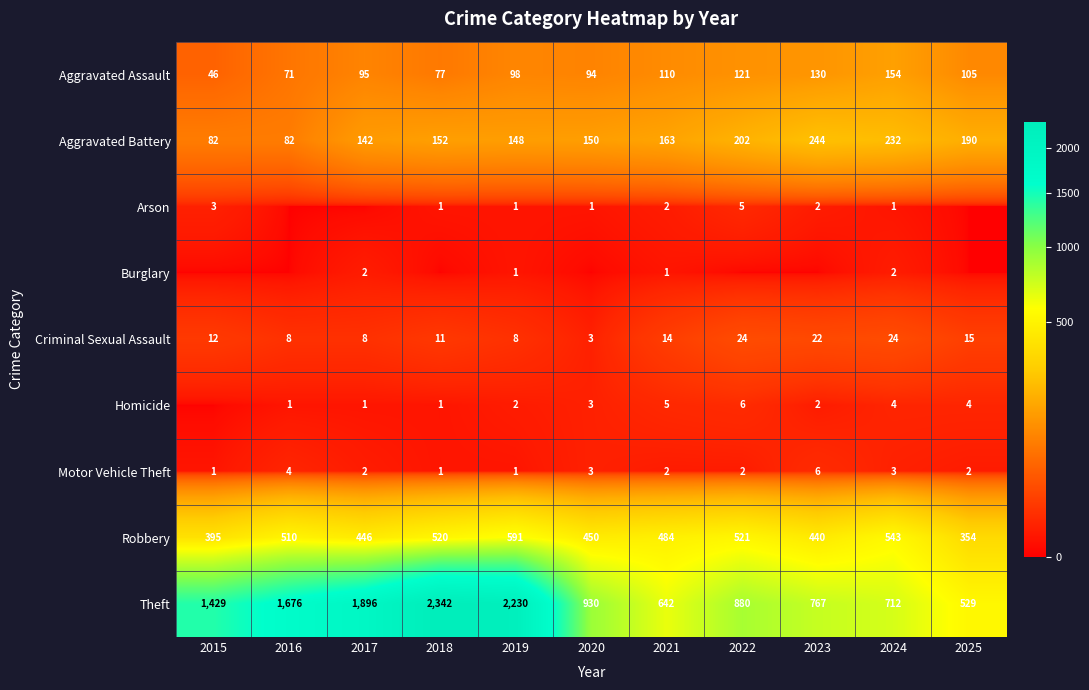

What is the difference between the maximum and minimum values in the Theft series?

1813